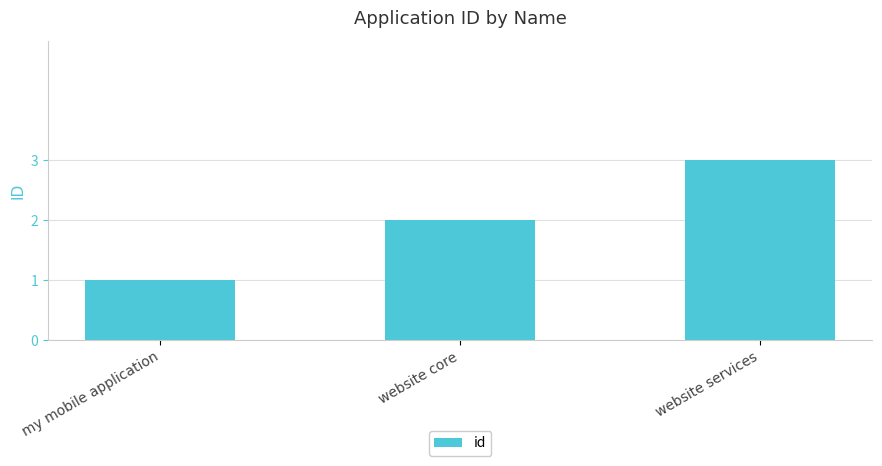

Reading right to left, list all the values displayed in this chart.

website services=3	website core=2	my mobile application=1